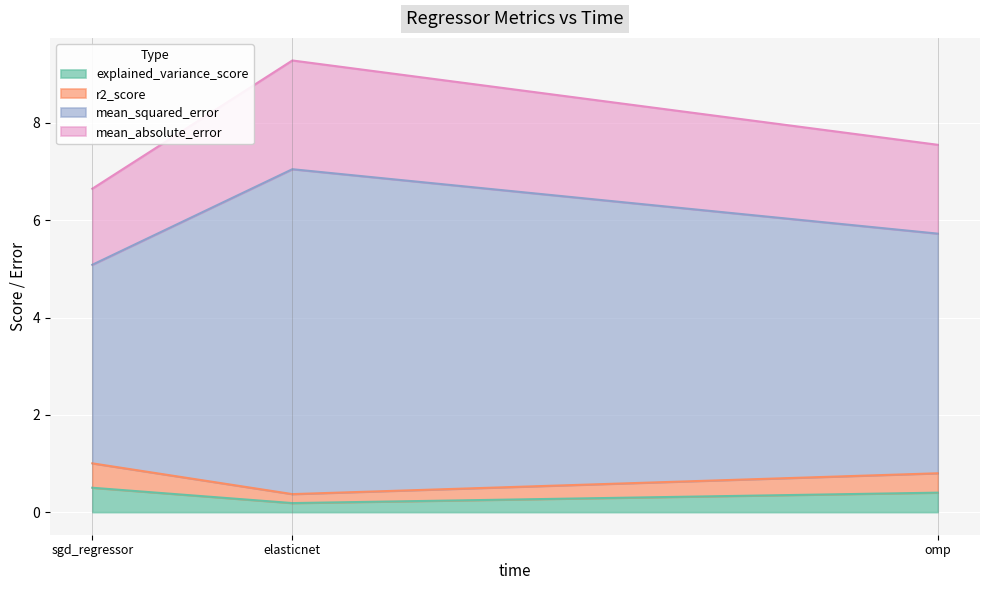

What is the maximum value for explained_variance_score?

0.5